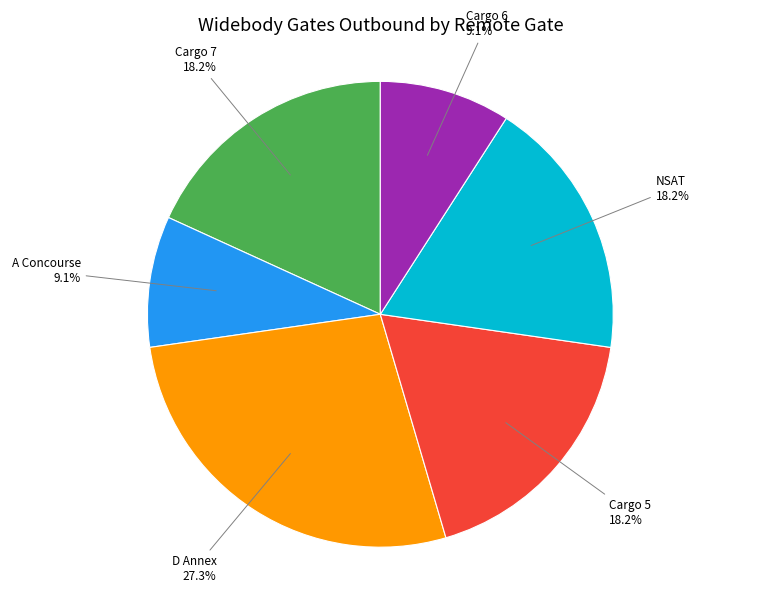

Approximately how many times larger is the value at Cargo 6 compared to A Concourse?

1.0